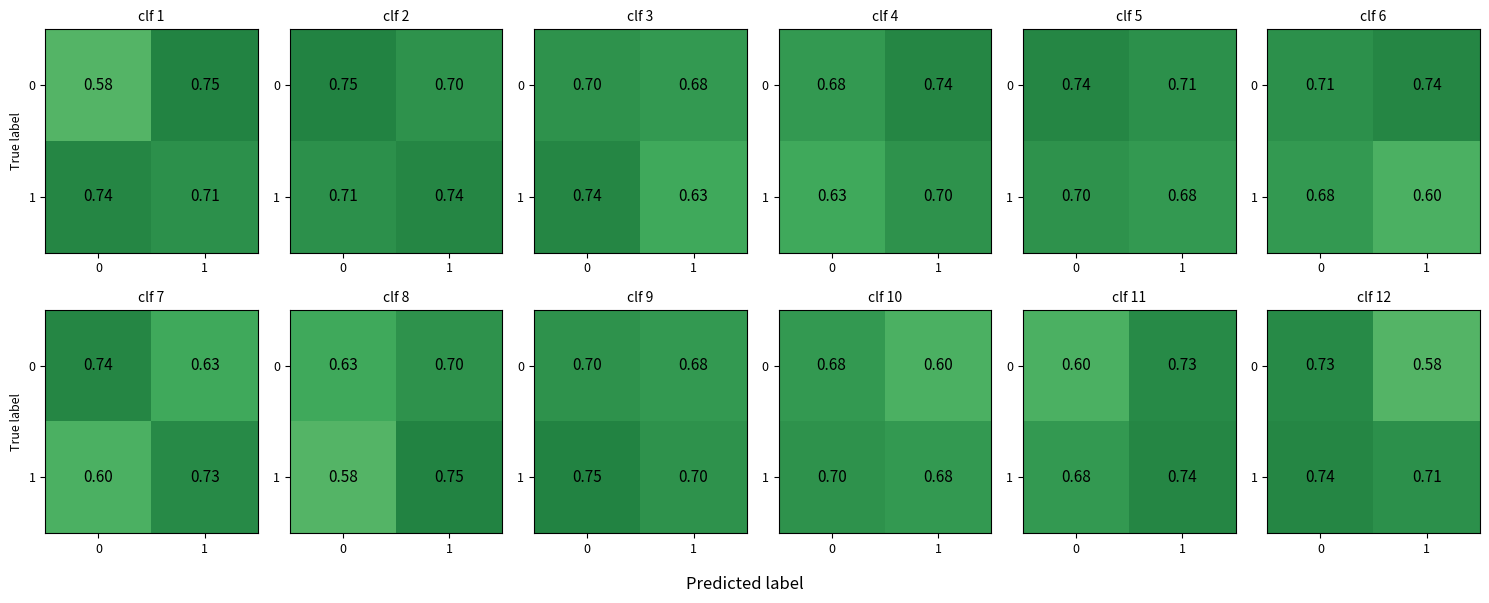

Rank the categories by 0 value from lowest to highest.

1, 0